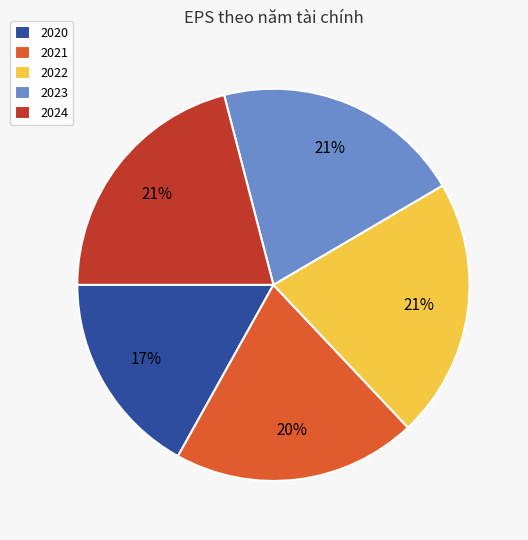

Is there a majority slice in this chart?

No